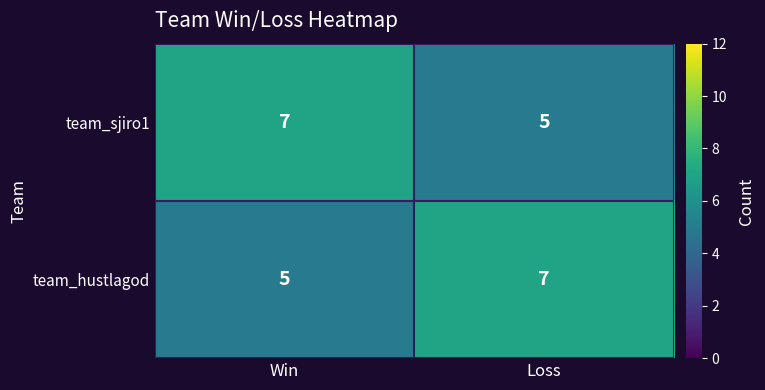

List the labels in order of team_sjiro1 value, smallest first.

Loss, Win